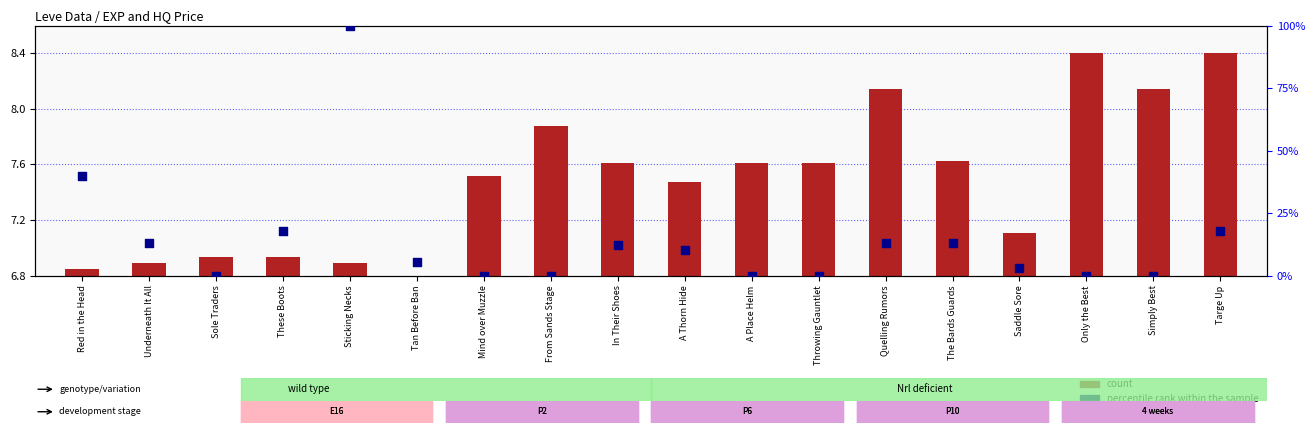

At how many categories does at least one series exceed 38?

2